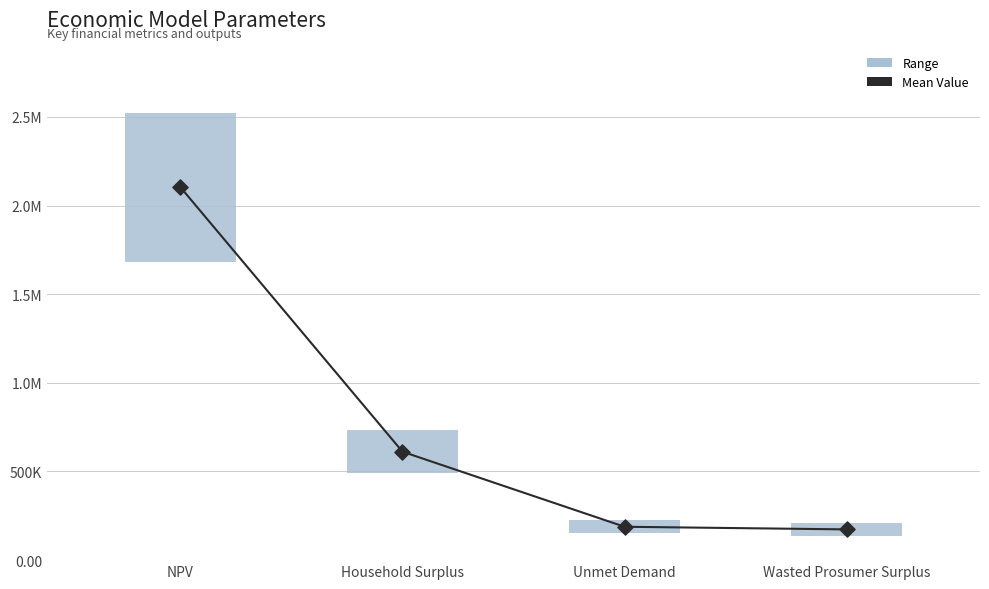

What is the change in value from Unmet Demand to Wasted Prosumer Surplus?

-14858.1